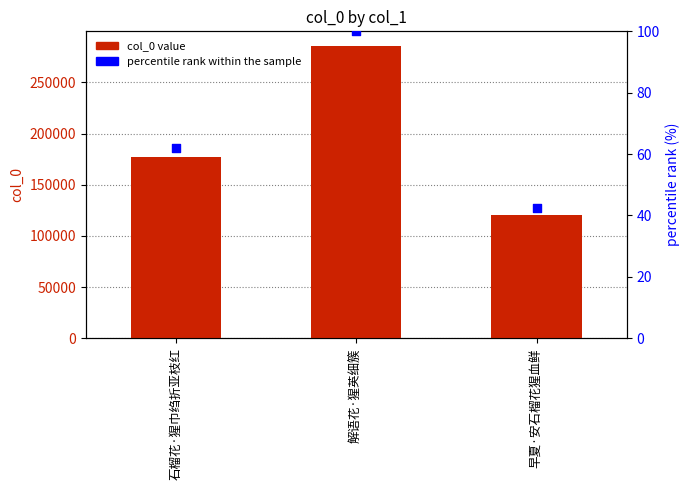

At which category is the sum across all series the highest?

解语花·猩英细簇